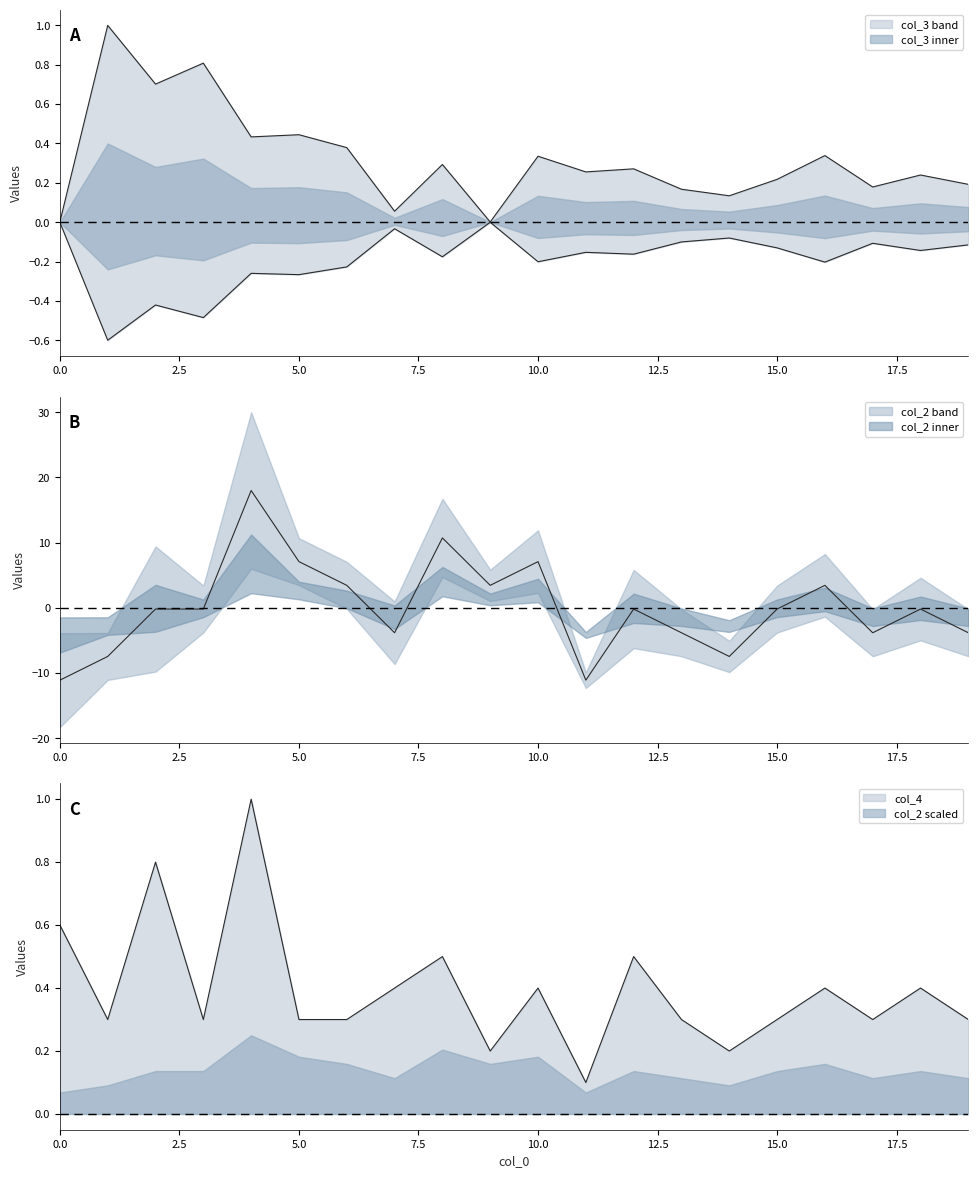

Rank the categories by col_3 value from highest to lowest.

1, 3, 2, 5, 4, 6, 16, 10, 8, 12, 11, 18, 15, 19, 17, 13, 14, 7, 0, 9